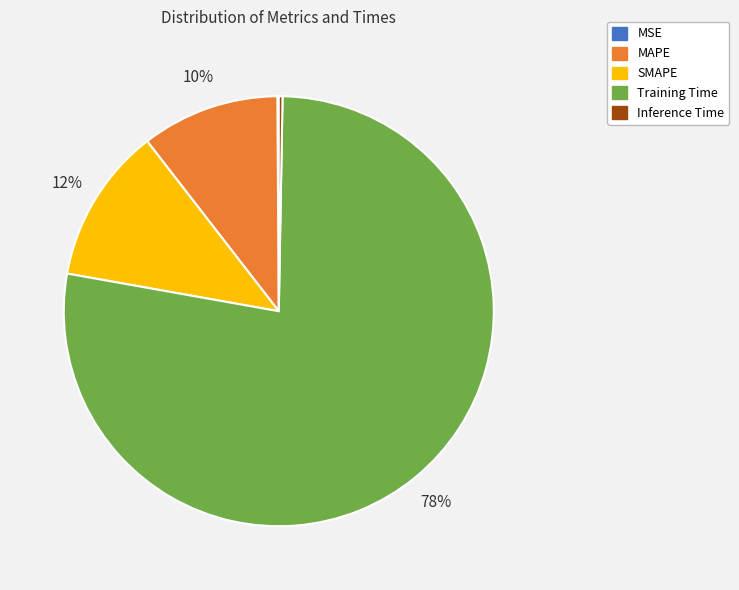

Does Training Time represent more than half of the total?

Yes